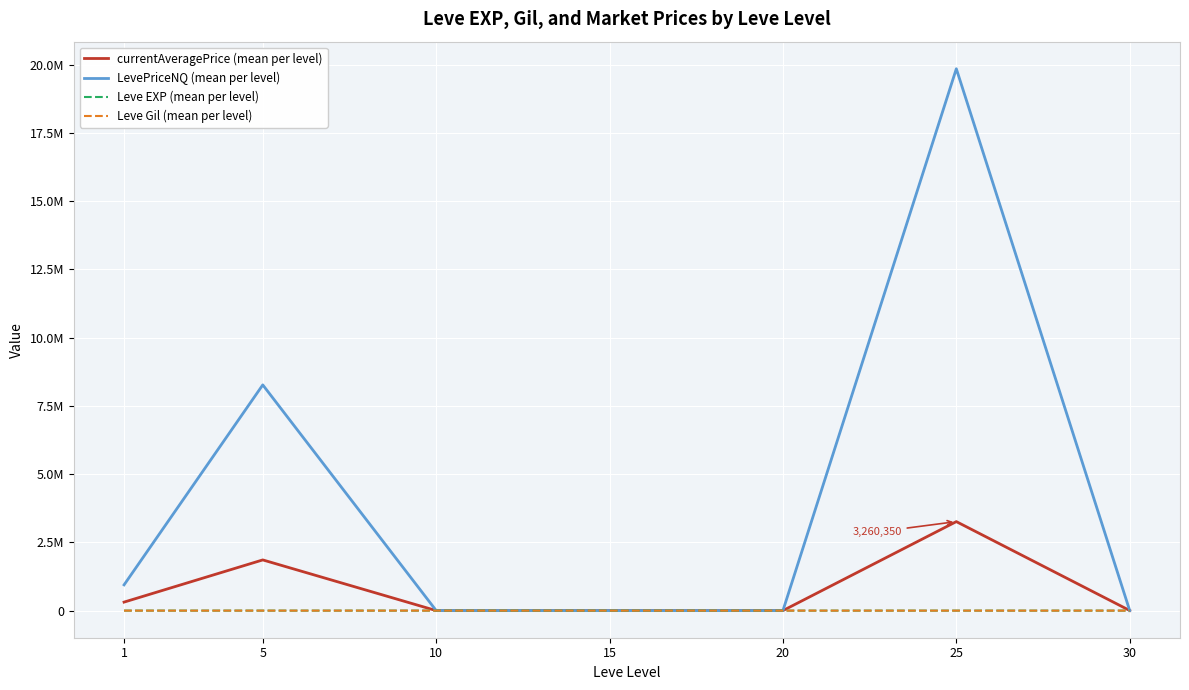

What is the sum of the LevePriceNQ (mean per level) values at 5 and 1?

9212106.8